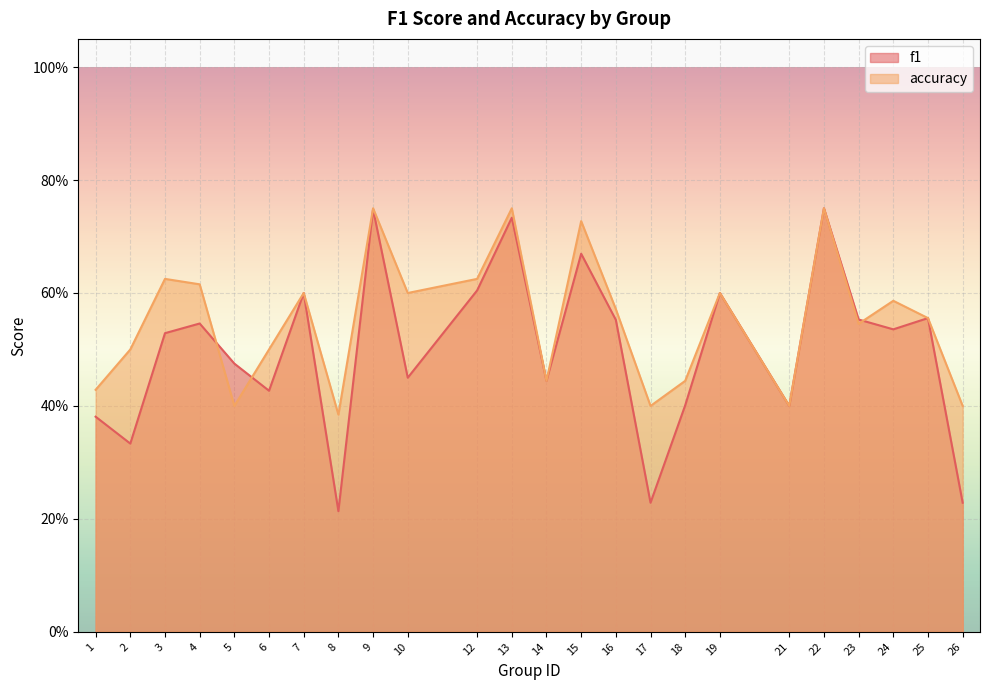

What are all the series names shown in the legend?

f1, accuracy